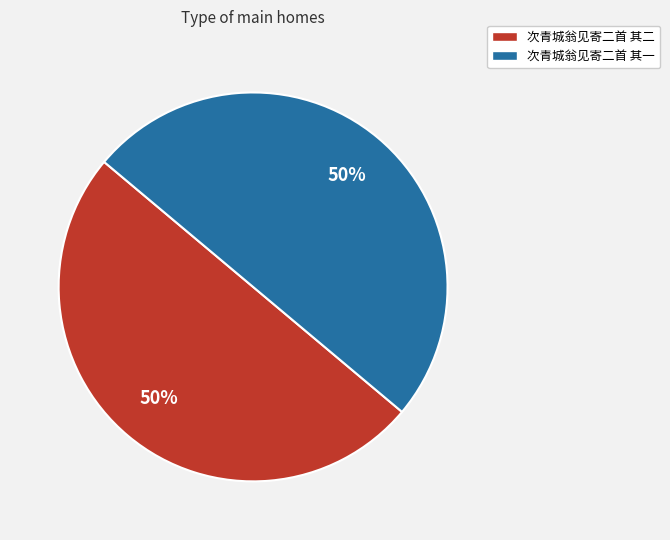

Is it true that 次青城翁见寄二首 其一 is 50% of the pie?

True